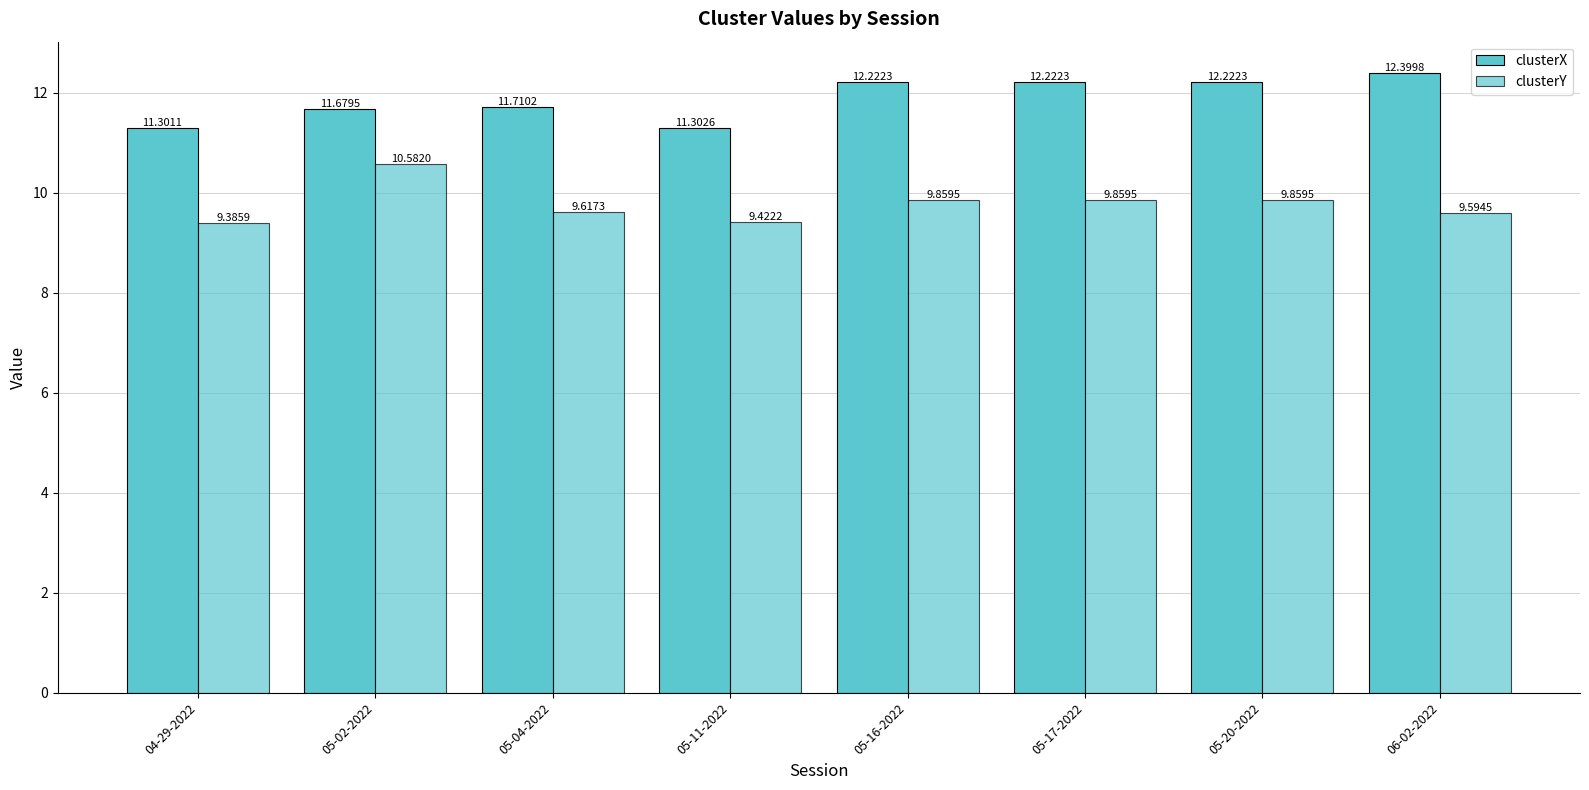

What is the label of the 5th bar from the right?

05-11-2022